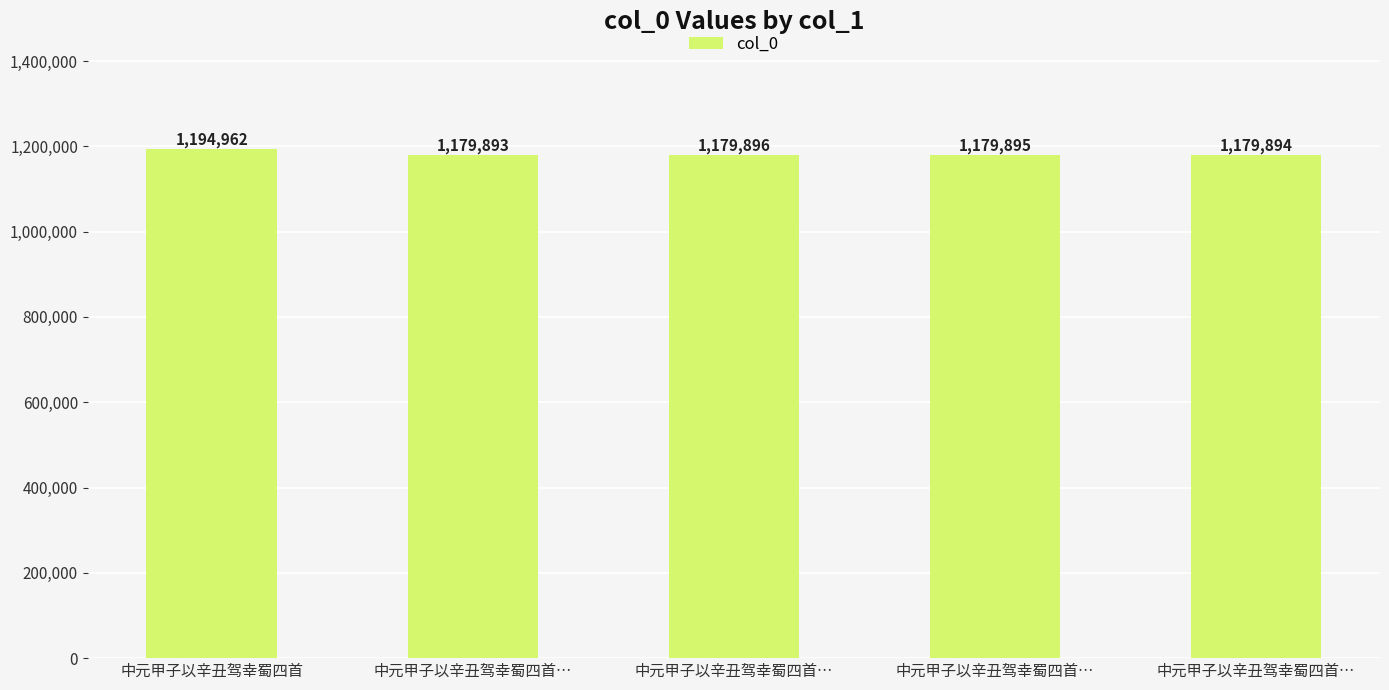

How many distinct data groups are displayed?

1